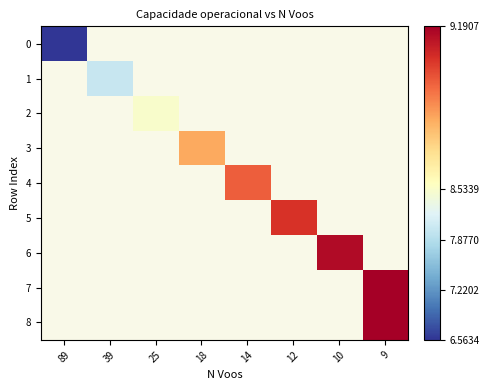

At 25, list the series in order from largest to smallest.

row_0, row_1, row_2, row_3, row_4, row_5, row_6, row_7, row_8